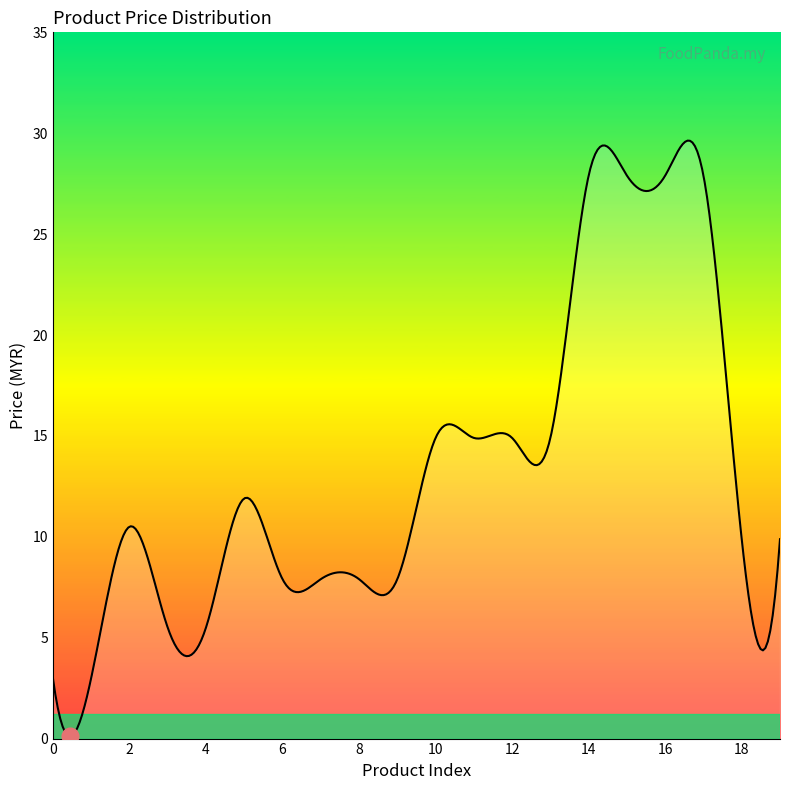

What is the difference between the maximum and minimum values?

29.5